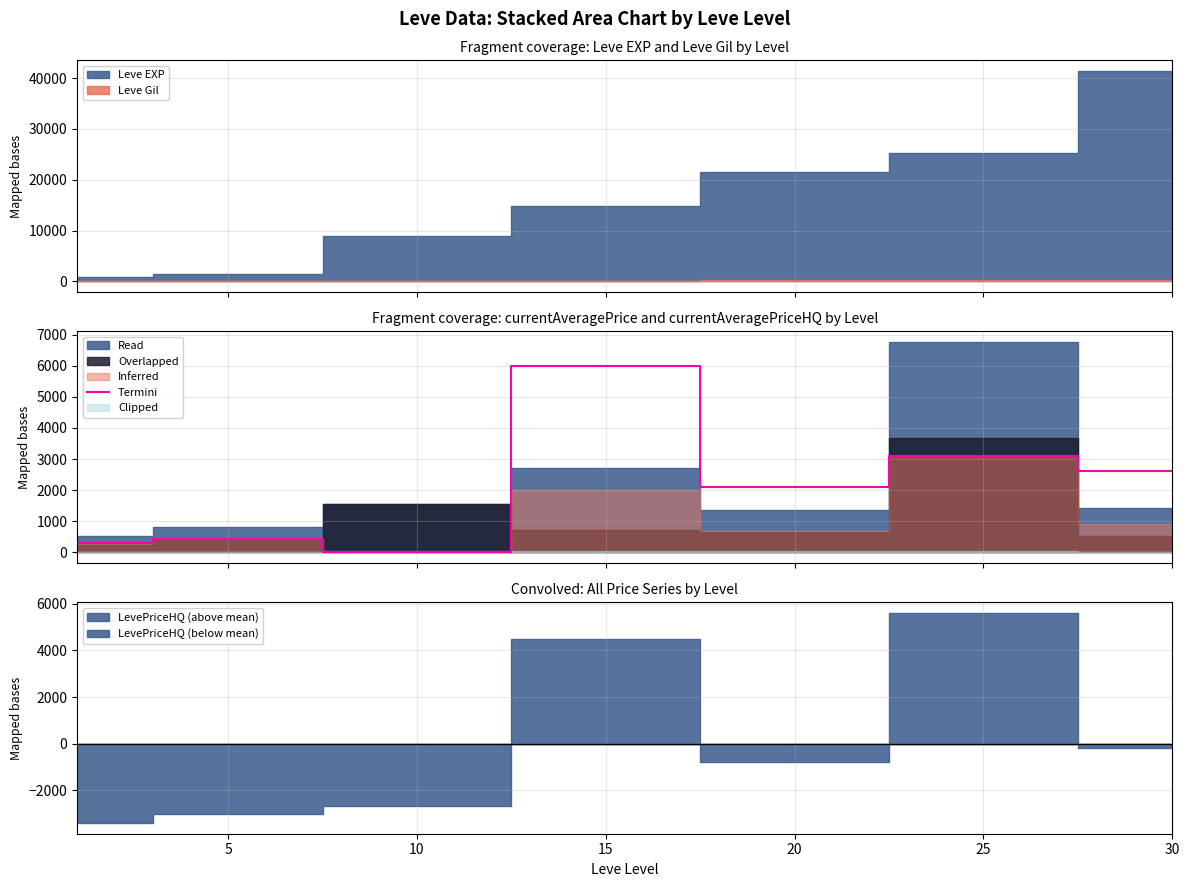

What is the maximum value for Termini?

6000.0